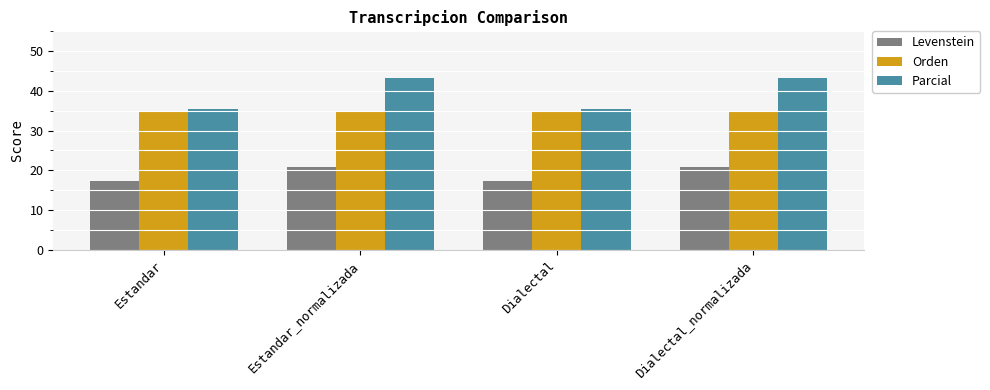

Between Estandar and Estandar_normalizada, which series saw the biggest shift?

Parcial